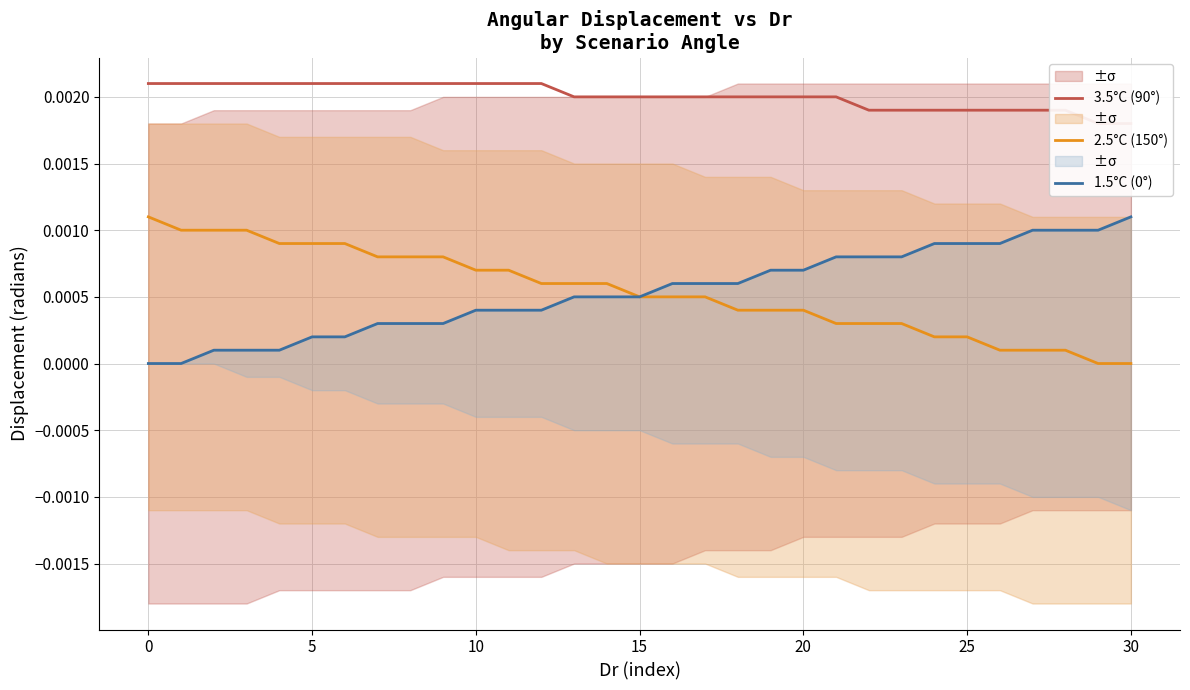

How many lines are shown in the chart?

3